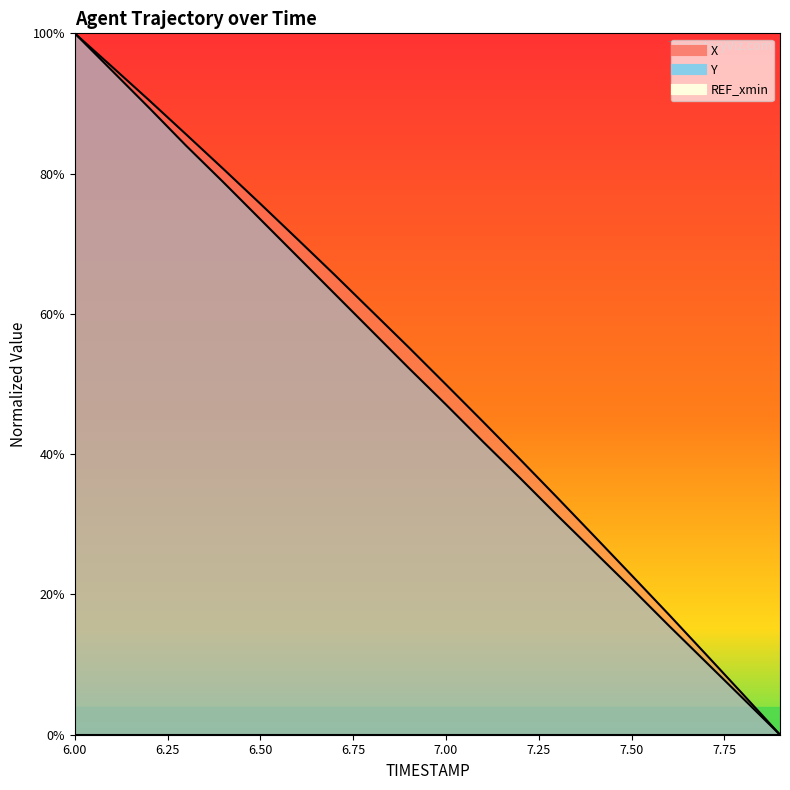

True or false: X has a value of 39.5 at 6.3.

False